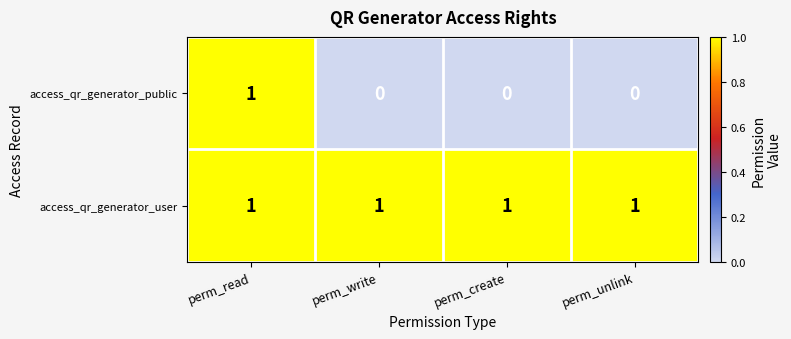

At how many categories does at least one series exceed 0?

4